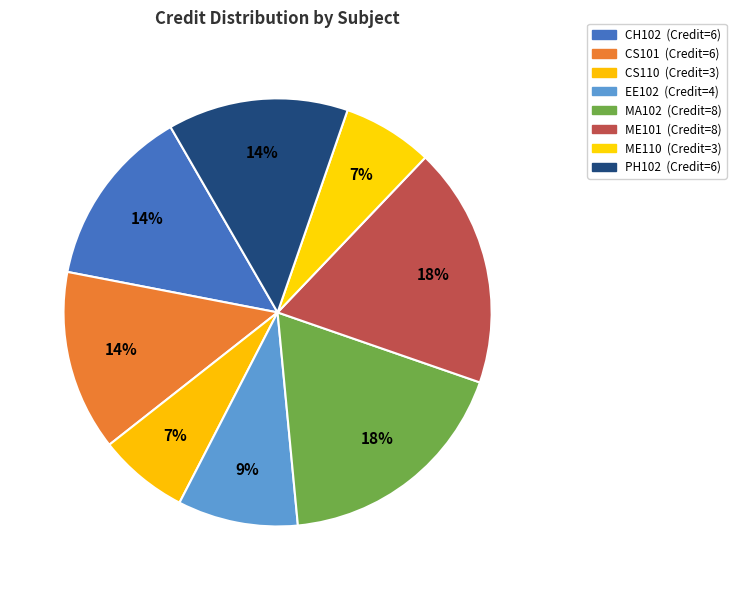

Is there any slice that represents more than half of the pie?

No